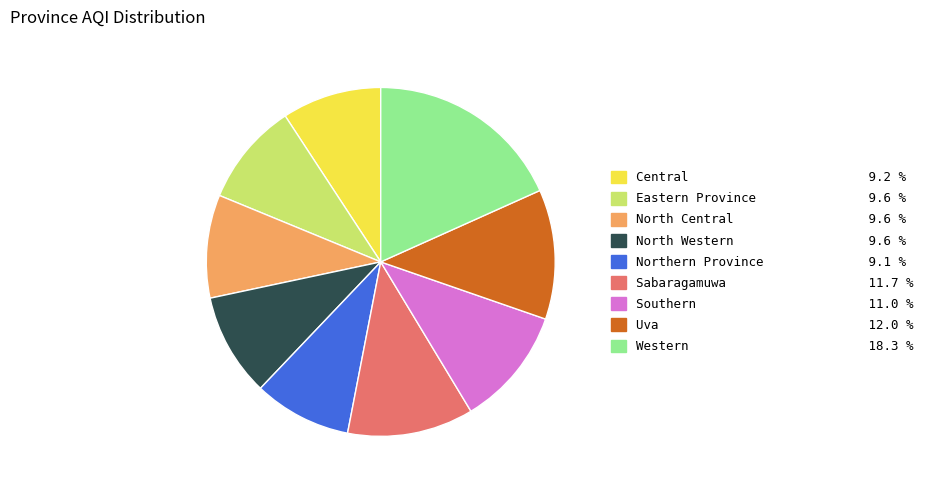

The North Central slice represents 19% of the pie. True or false?

False